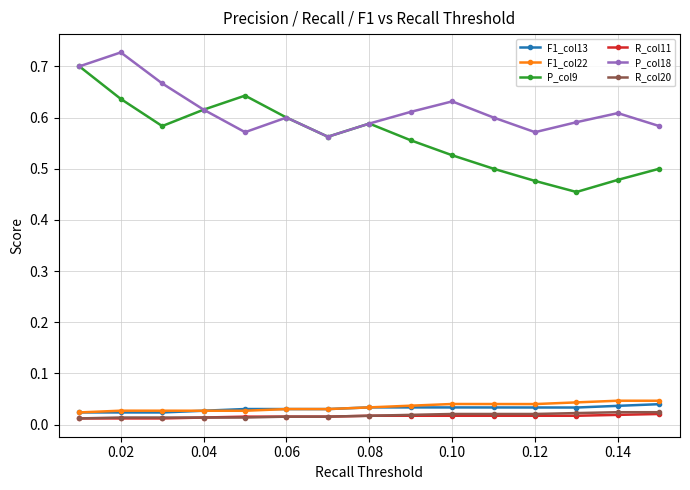

Which series has the largest total across all categories?

P_col18